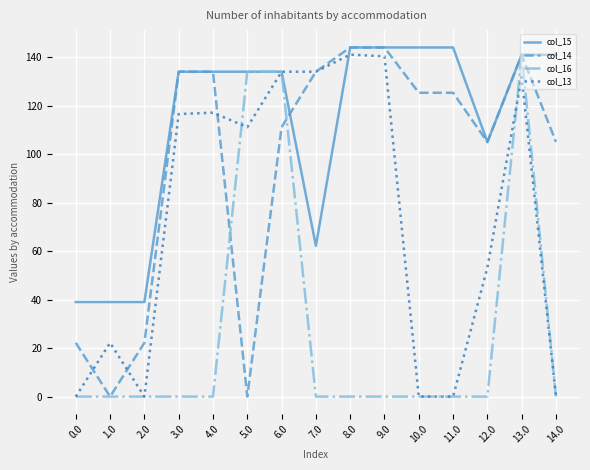

What position from the right is 11.0?

4